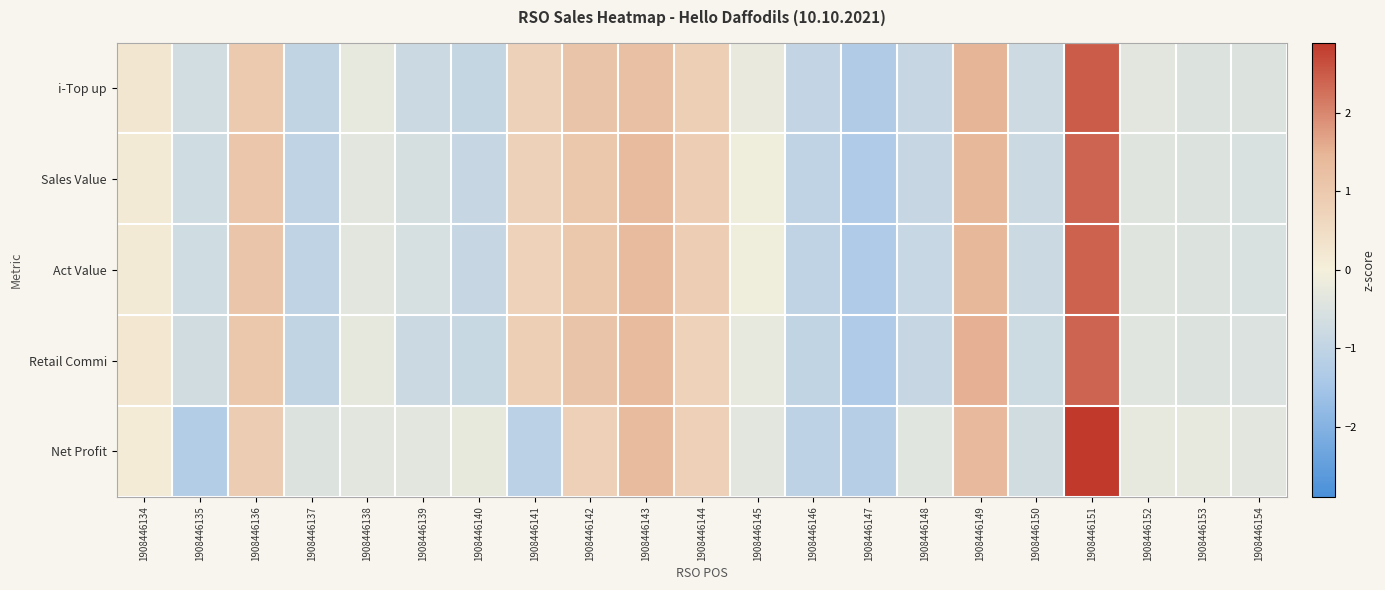

Rank the series at 1908446135 from lowest to highest value.

Net Profit, Act Value, Sales Value, Retail Commi, i-Top up